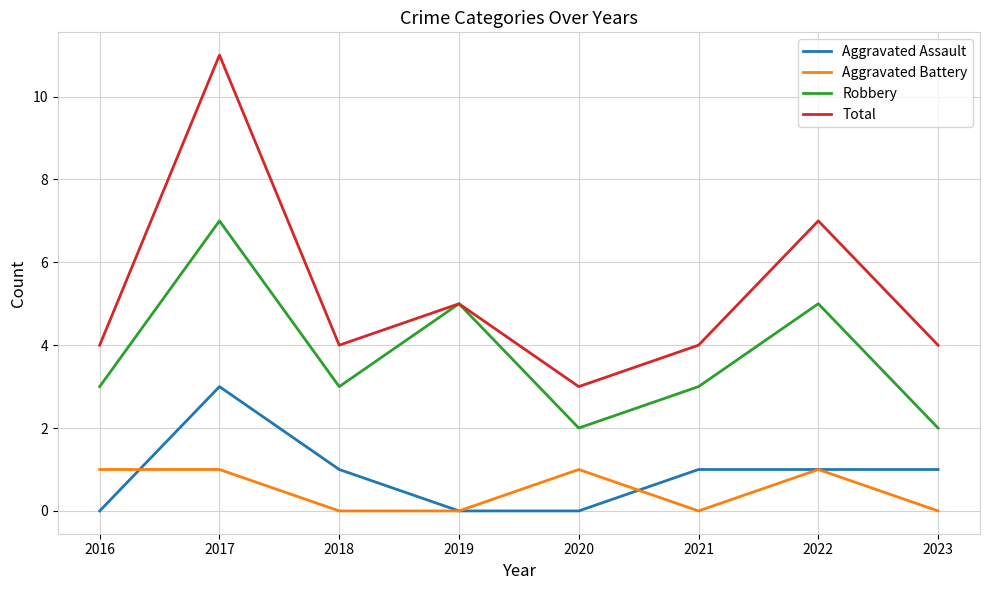

Which series ends up on top after the final intersection of Aggravated Battery and Aggravated Assault?

Aggravated Assault